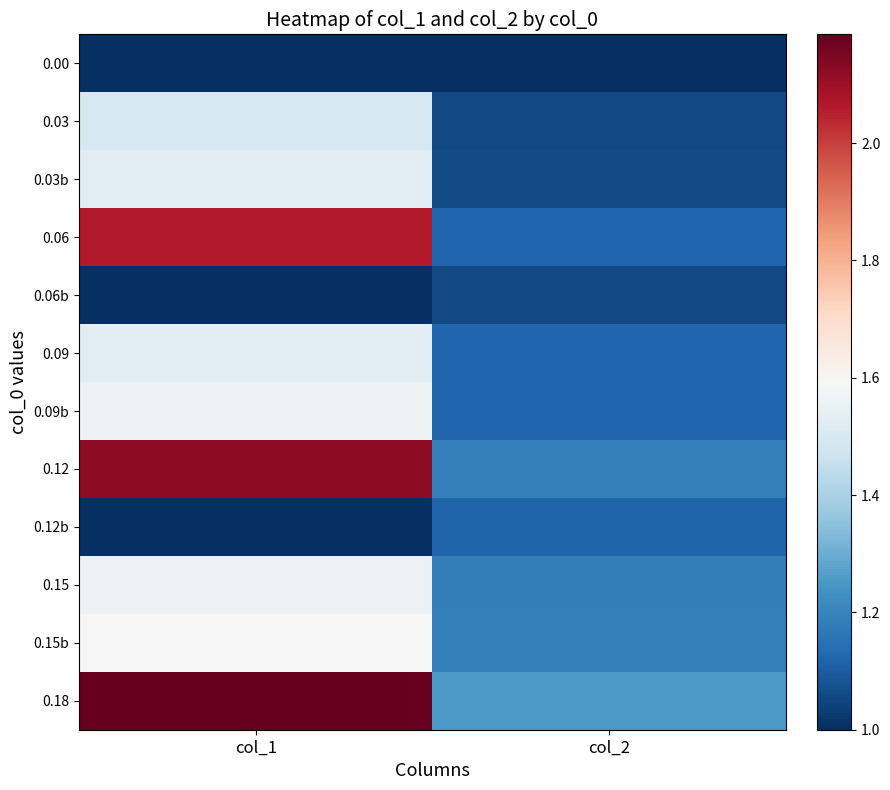

What is the difference between the highest and lowest values at col_2?

0.3